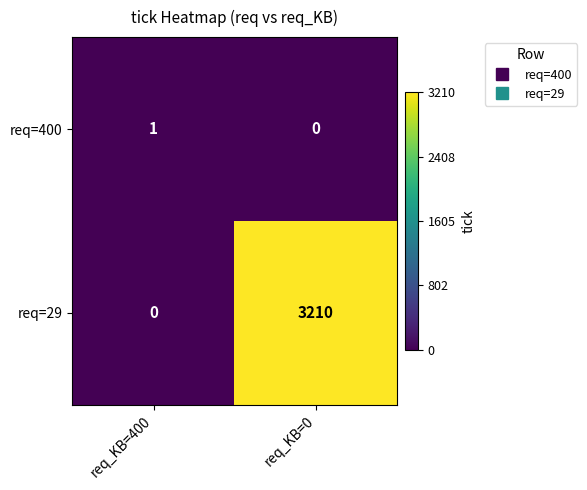

What value does the req=29 series have at req_KB=0, to the nearest 50?

3200